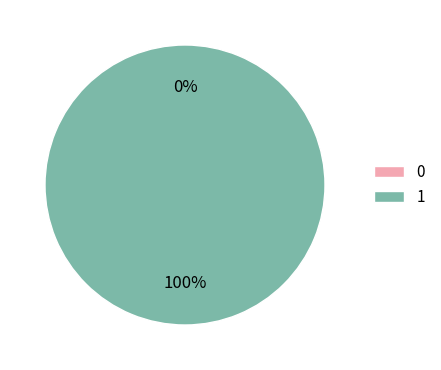

True or false: 1 accounts for 100% of the total.

True